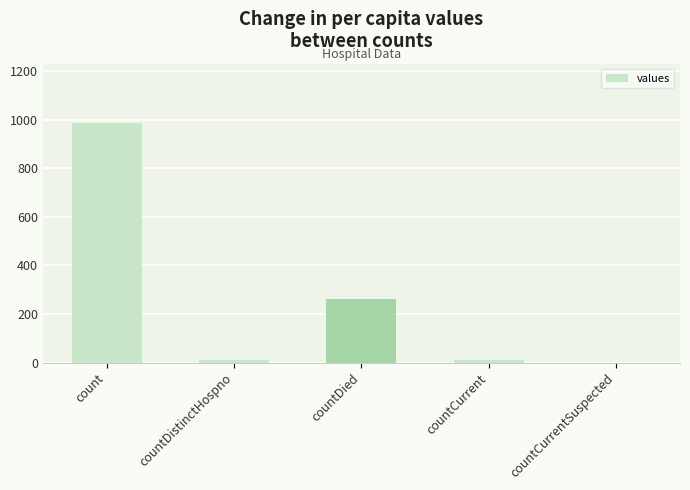

Is it true that the value at countDied is 67?

False